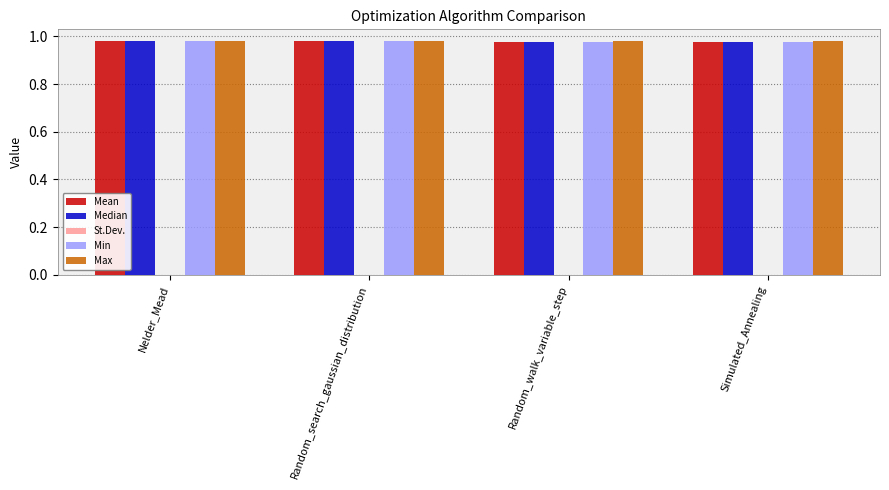

Are the bars grouped side by side (vs. stacked)?

Yes